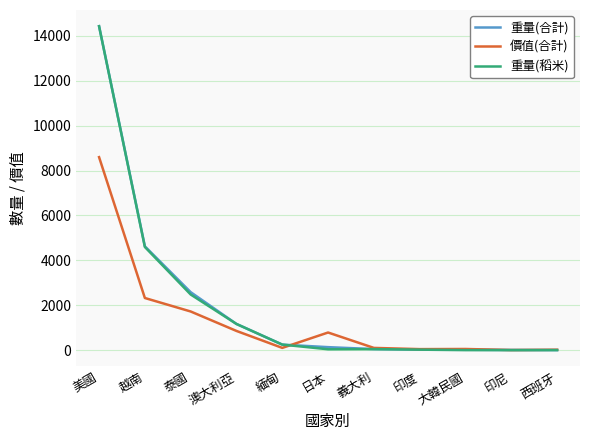

What is the average value of the 重量(合計) series?

2118